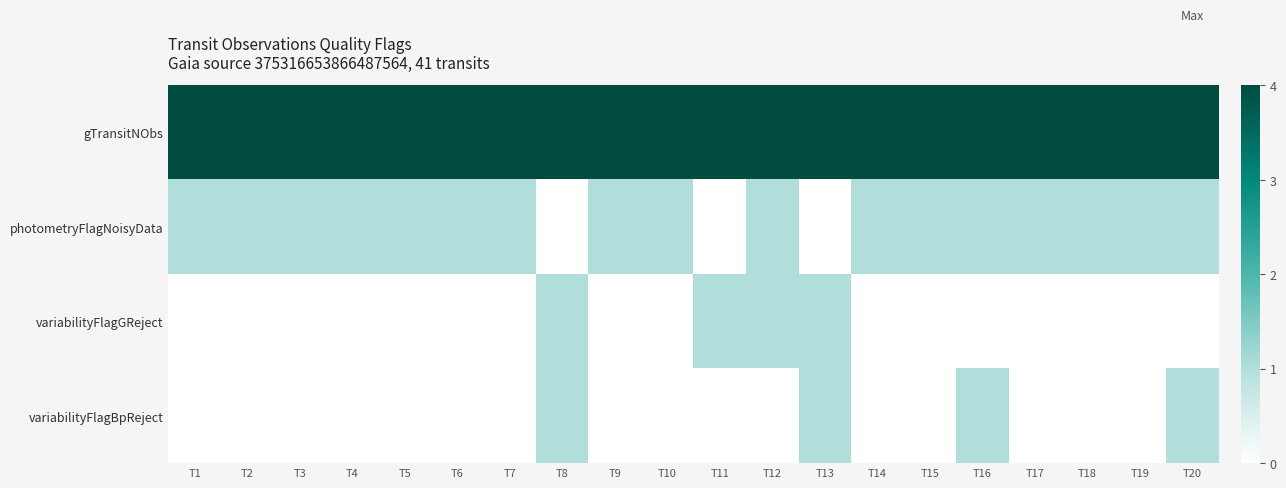

At T19, list the series in order from largest to smallest.

gTransitNObs, photometryFlagNoisyData, variabilityFlagGReject, variabilityFlagBpReject